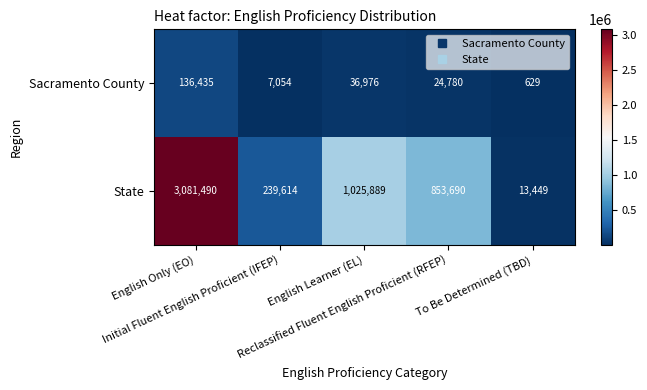

Which series has the widest spread of values?

State